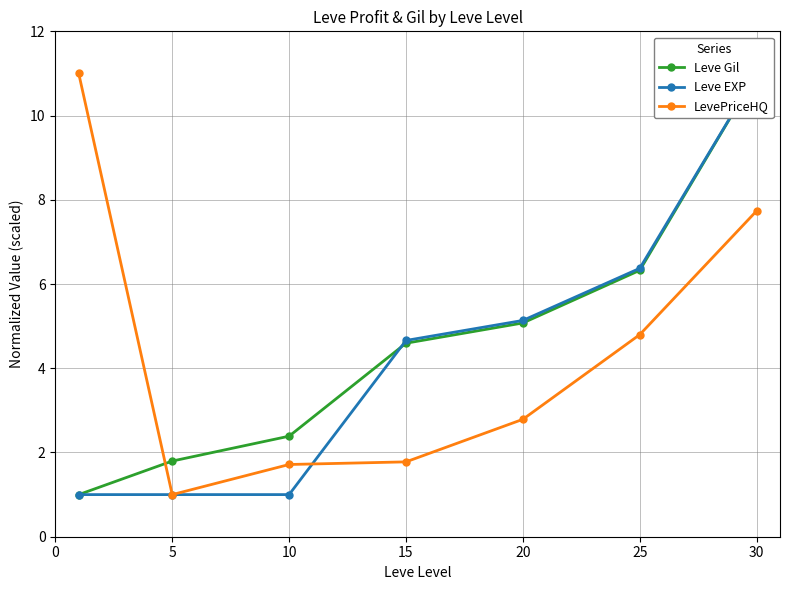

Reading left to right, transcribe all the data shown in this chart.

Leve Gil: 1.0	1.8	2.4	4.6	5.1	6.3	11.0
Leve EXP: 1.0	1.0	1.0	4.7	5.1	6.4	11.0
LevePriceHQ: 11.0	1.0	1.7	1.8	2.8	4.8	7.7